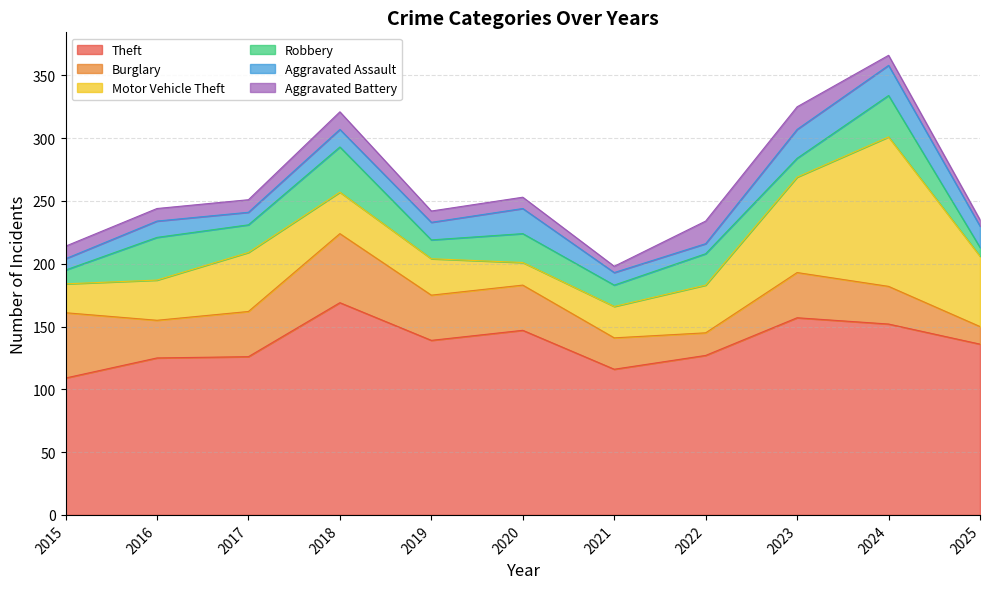

Between which two adjacent categories do Aggravated Assault and Aggravated Battery first intersect?

2015 and 2016